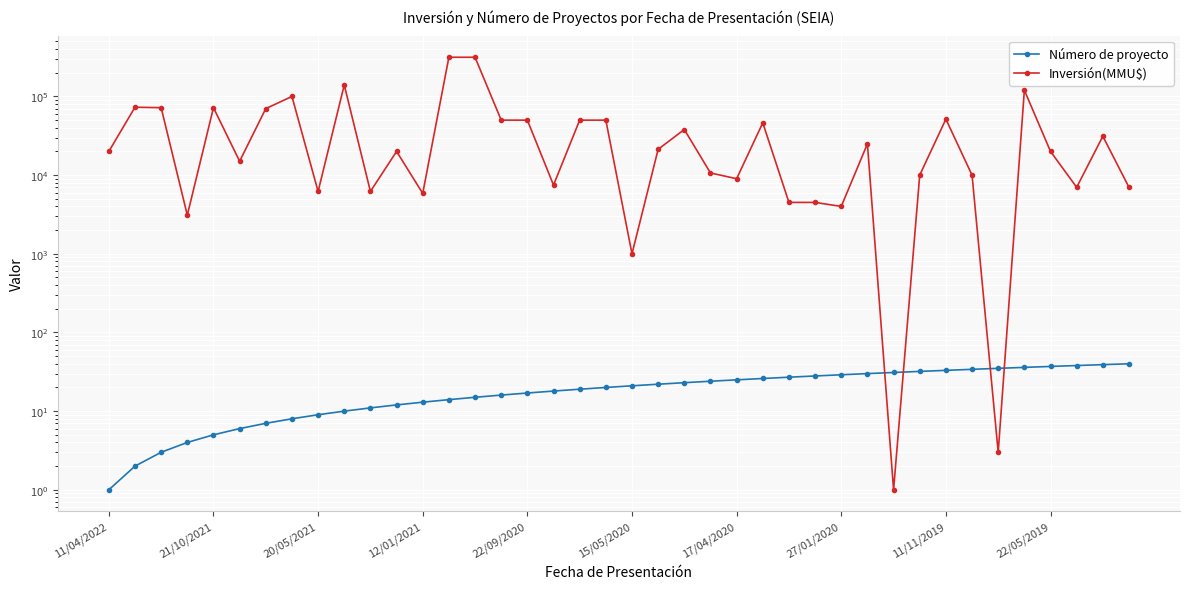

Is this an area chart (filled region under the line)?

No